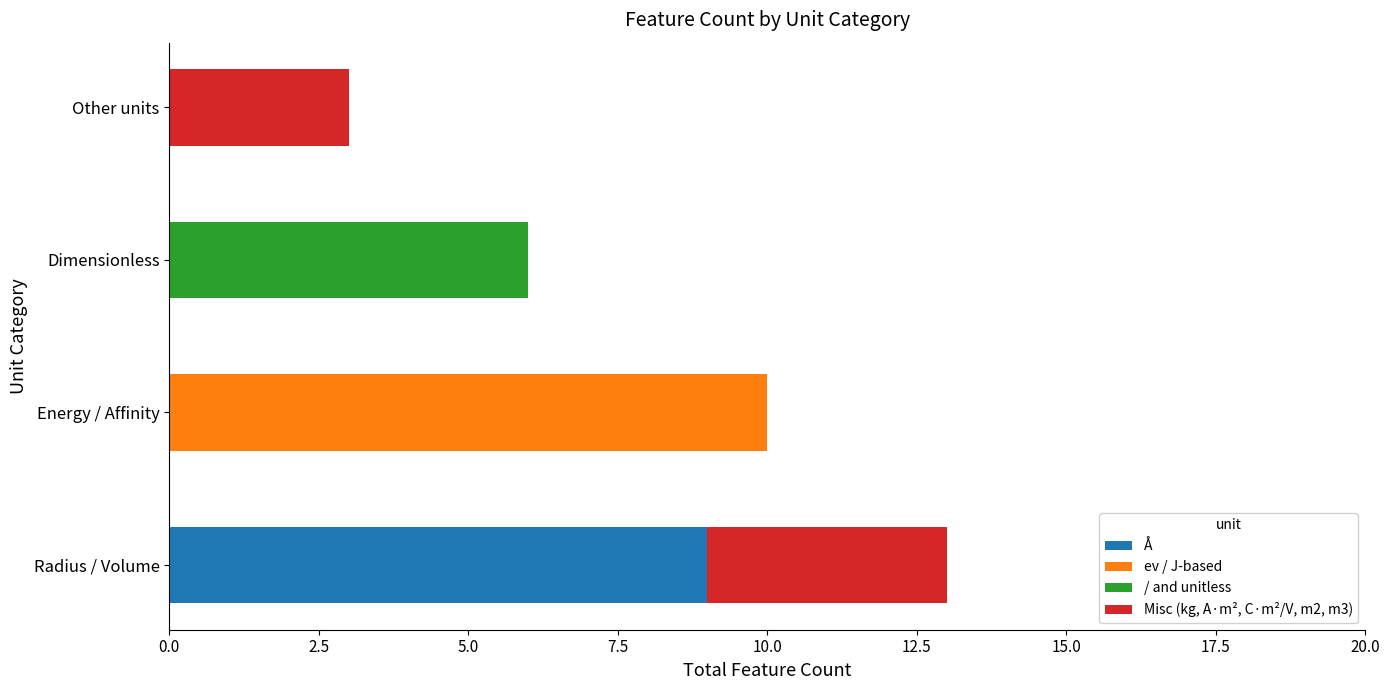

What is the maximum value for Å?

9